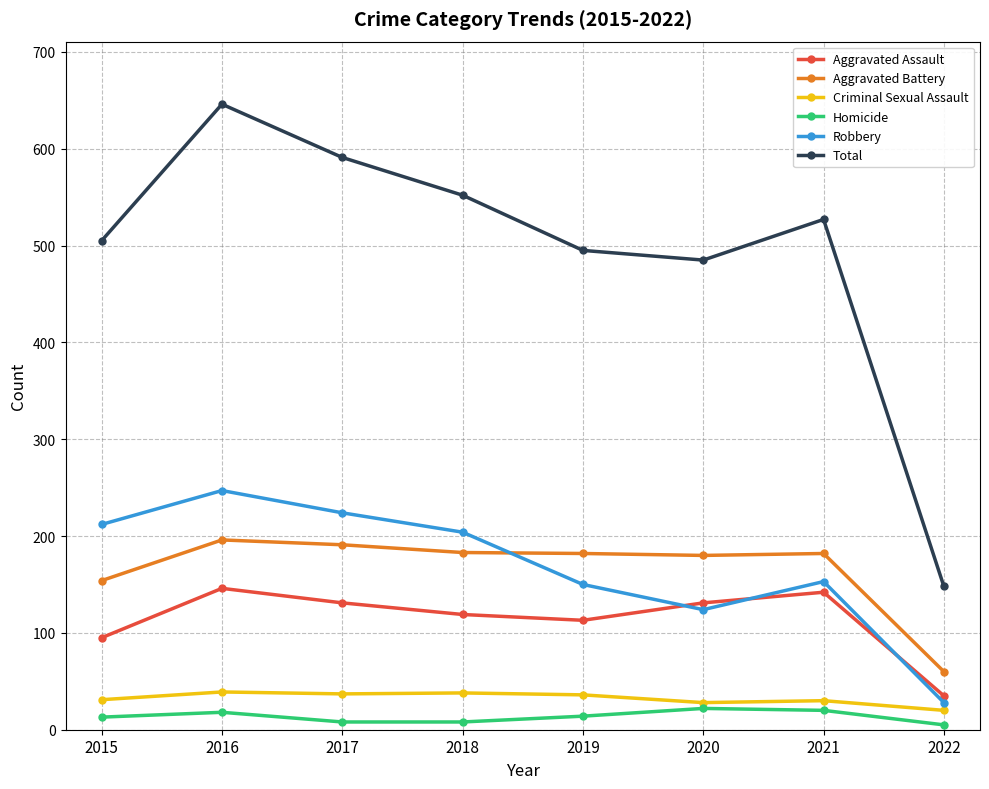

Where is the first local minimum for Aggravated Assault?

2019